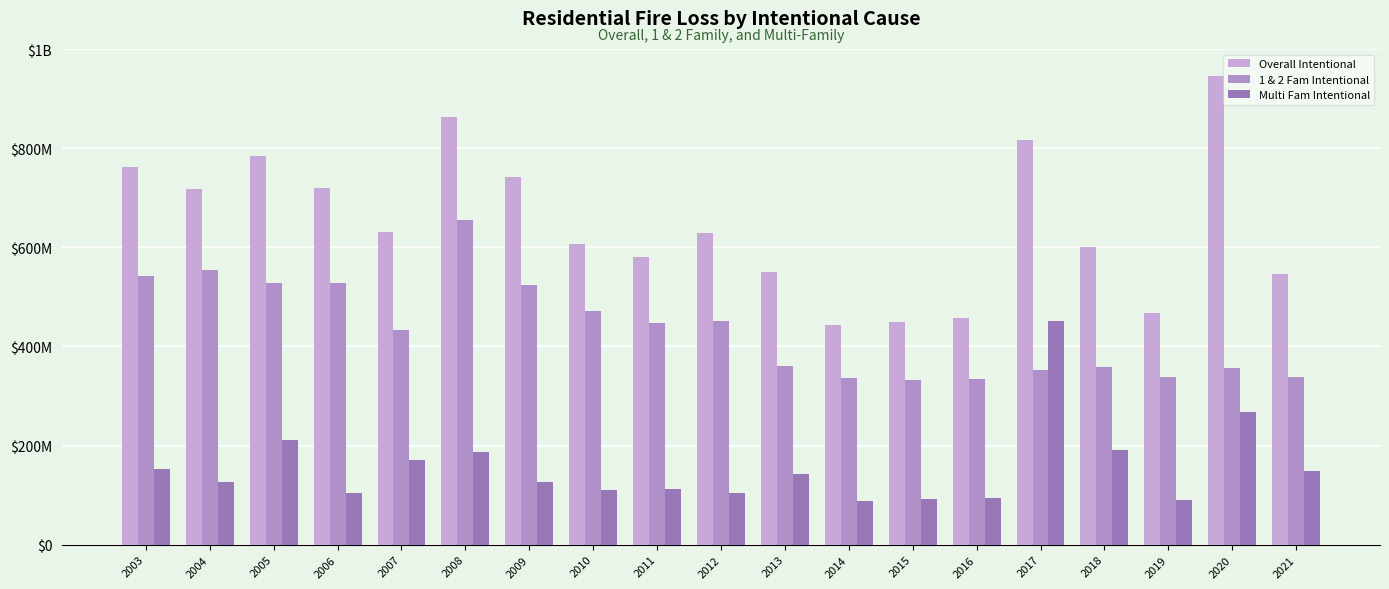

What is the value of the 1 & 2 Fam Intentional bar at the 14th from the left?

334200000